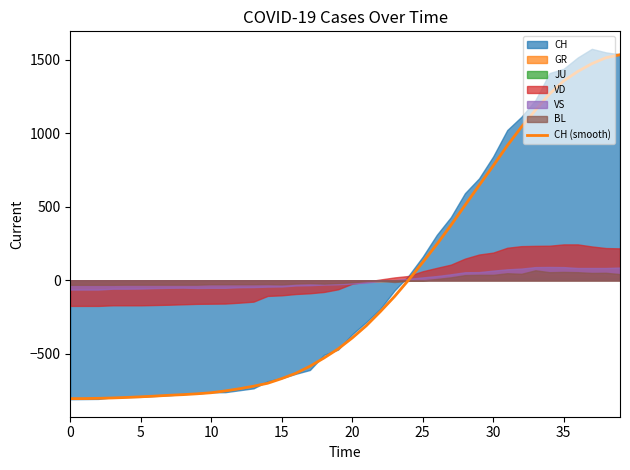

What is the difference between the second highest and second lowest values?

2321.2